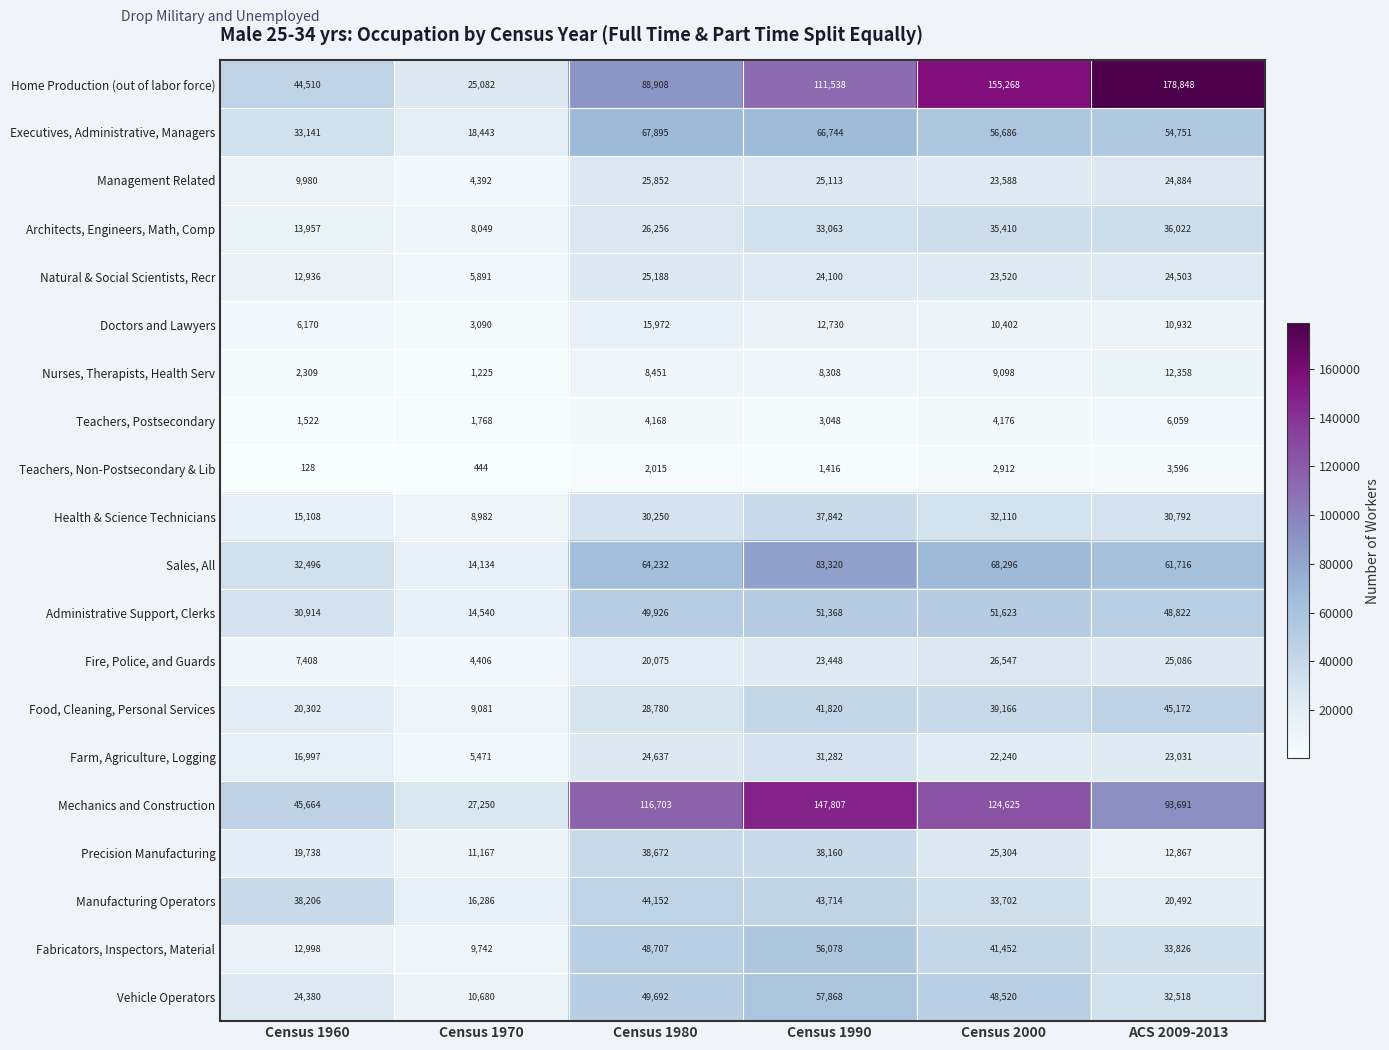

What is the total value across all series at Census 1970?

200123